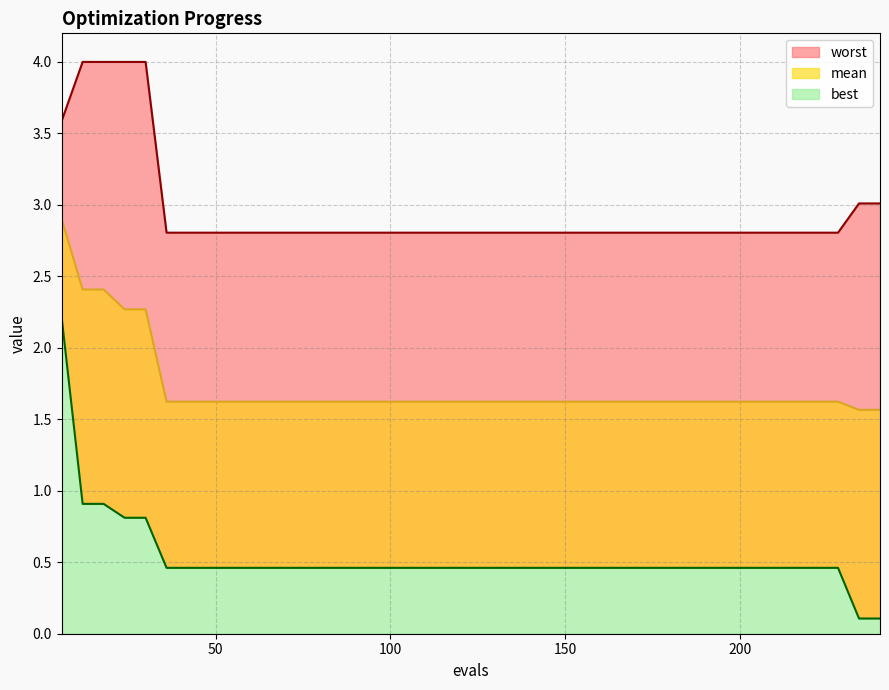

What is the minimum value shown in the chart?

0.1